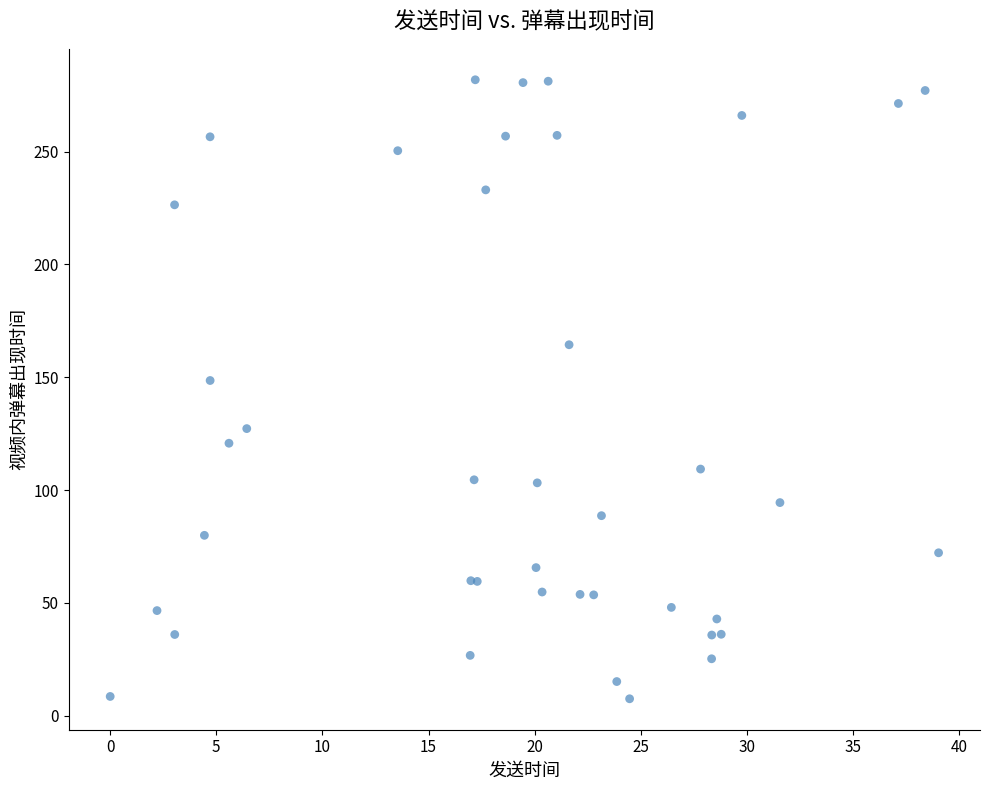

What Y value in the scatter plot is closest to 144?

148.5